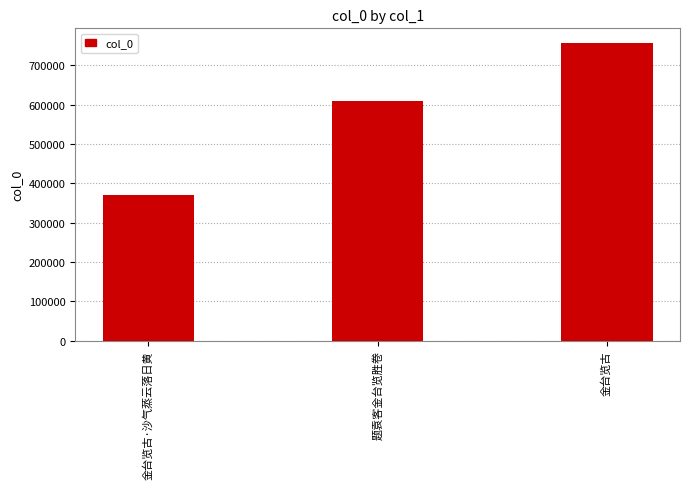

Does the chart contain stacked bars?

No